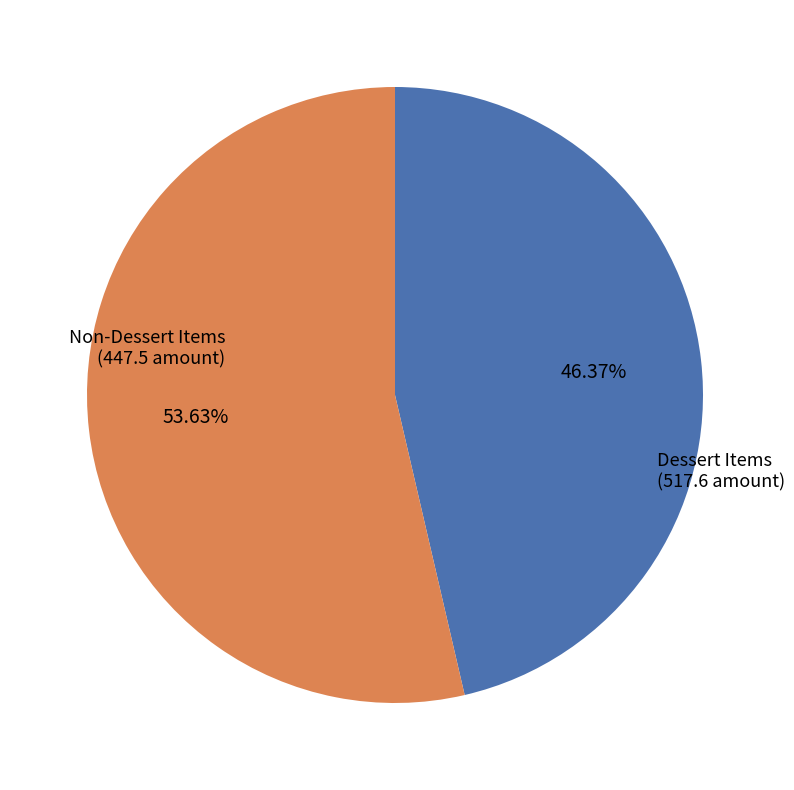

Is there a majority slice in this chart?

Yes